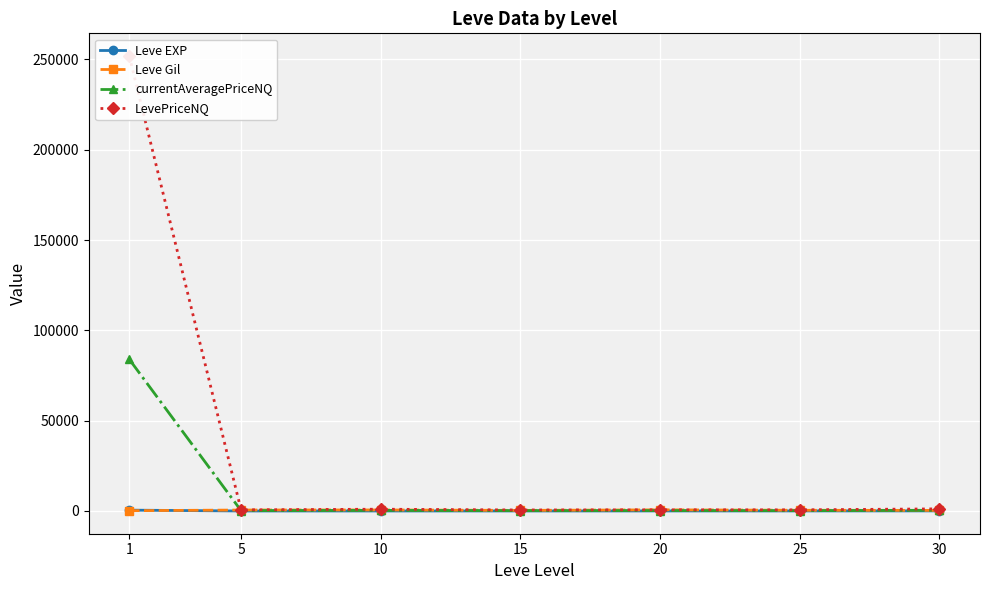

True or false: Leve EXP has more than 2 points higher than both neighbors.

False